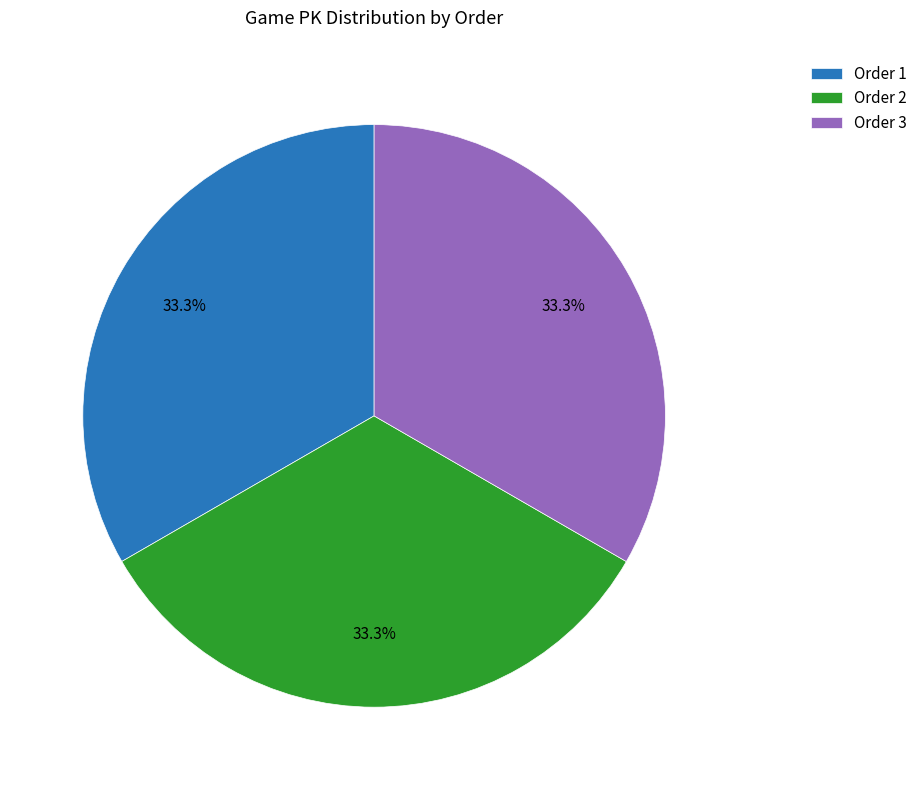

What portion of the pie excludes Order 3?

66.7%